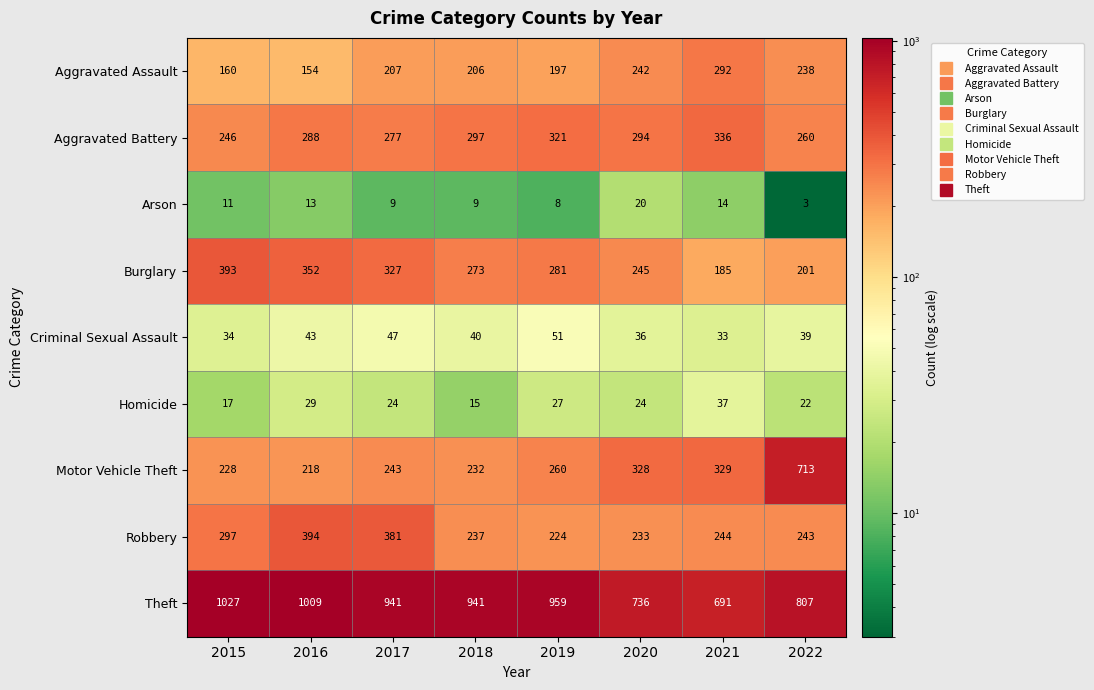

What is the difference between the maximum and second lowest values in the Burglary series?

192